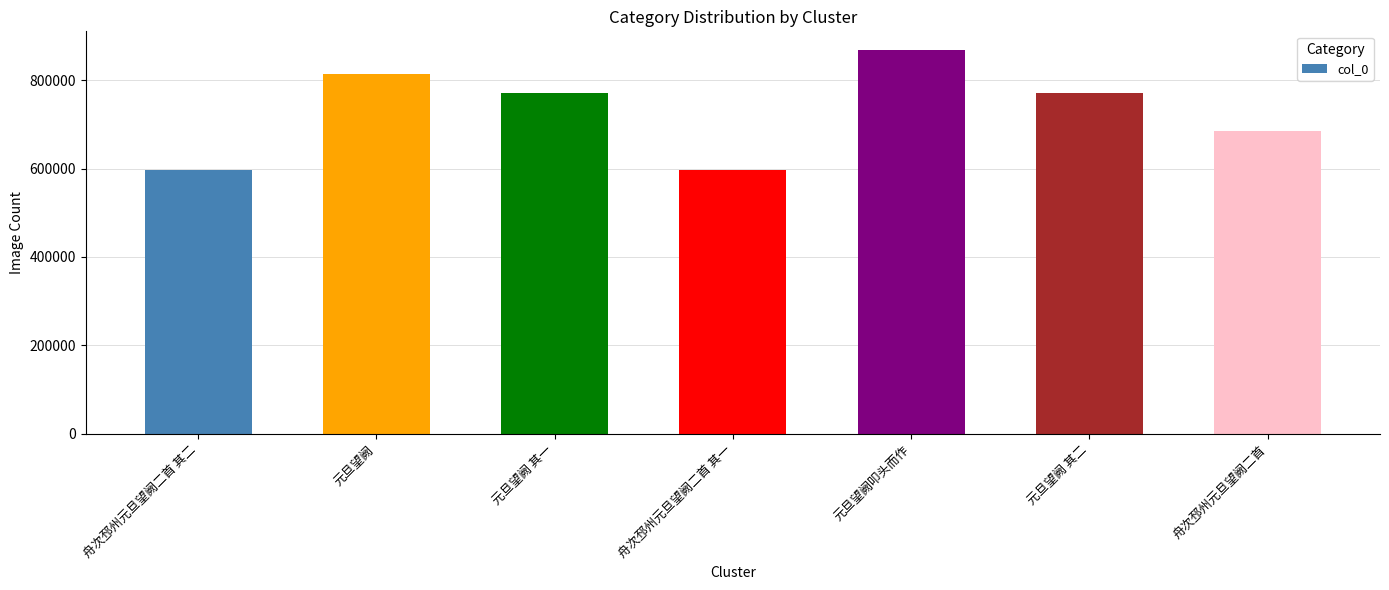

True or false: the data shows 596288 at 舟次邳州元旦望阙二首 其一.

True